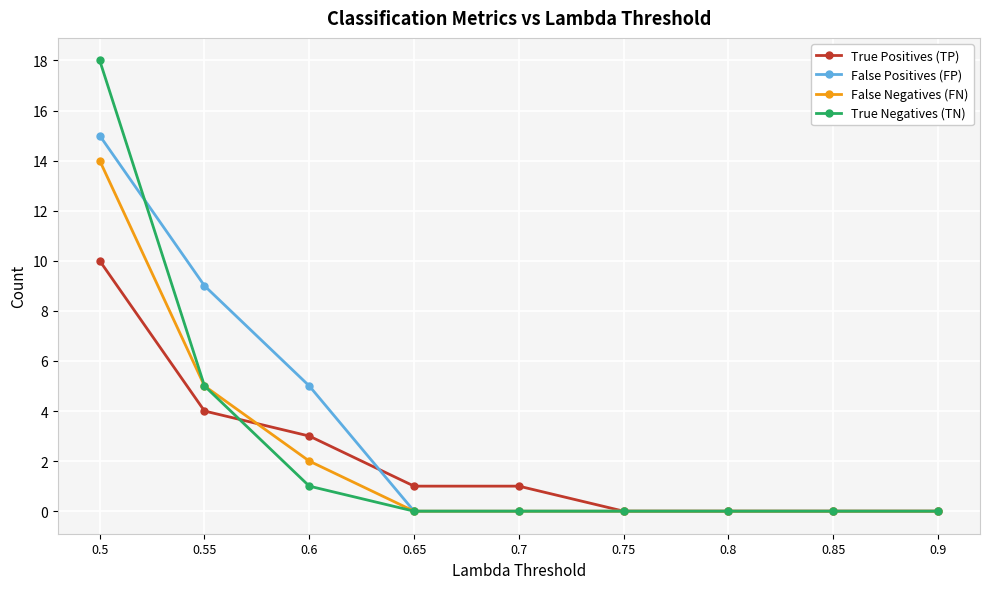

Which series has the largest range (max minus min)?

True Negatives (TN)